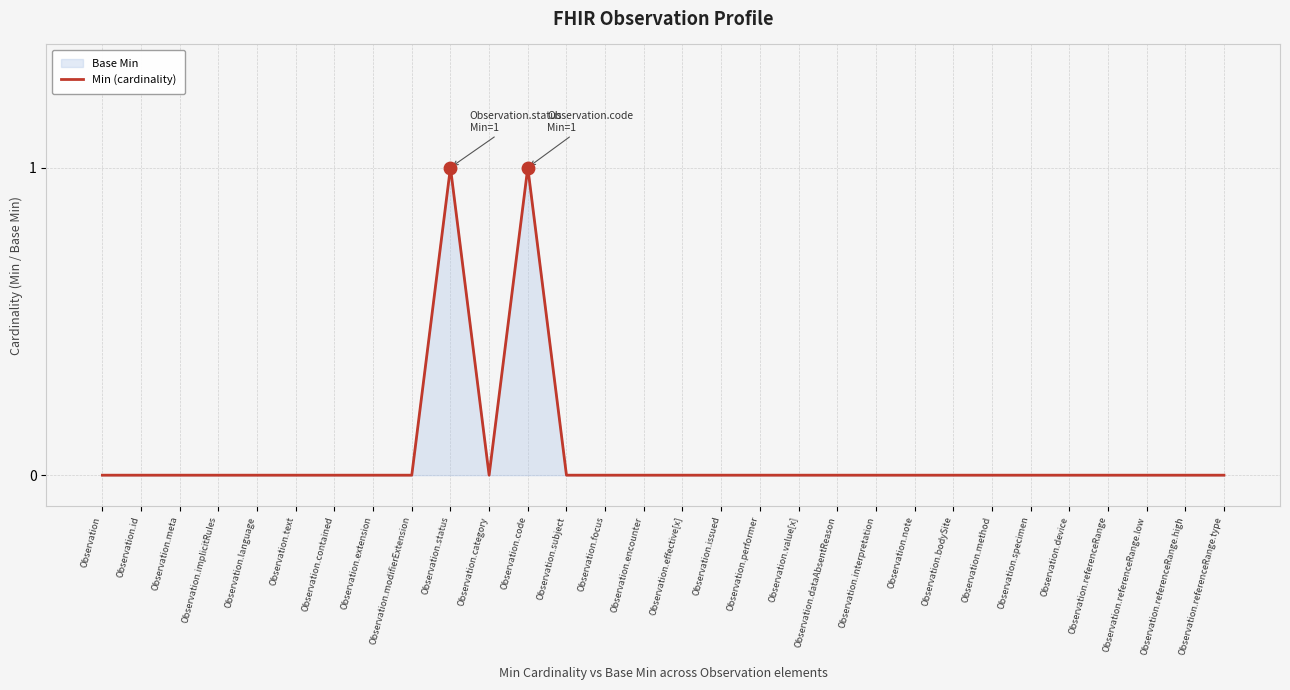

Is it true that the value at Observation.subject is 0?

True